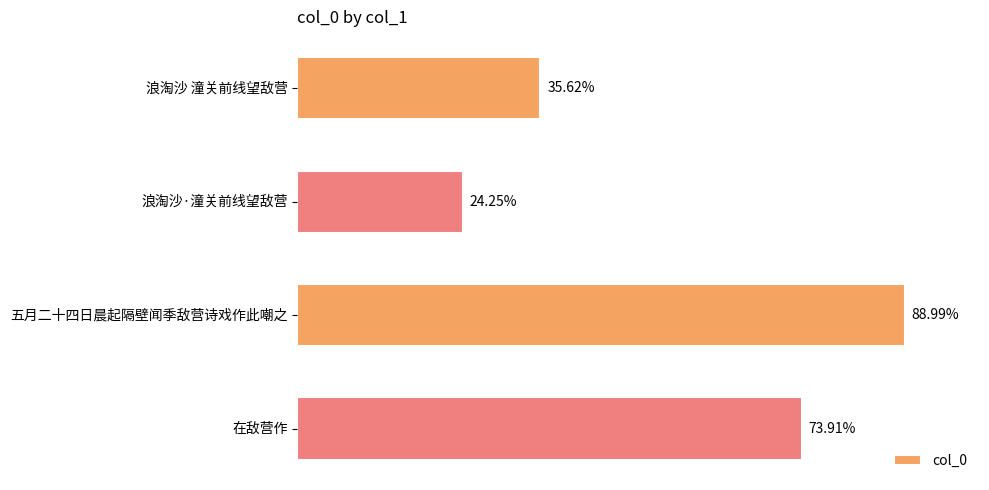

Does the chart contain any negative values?

No